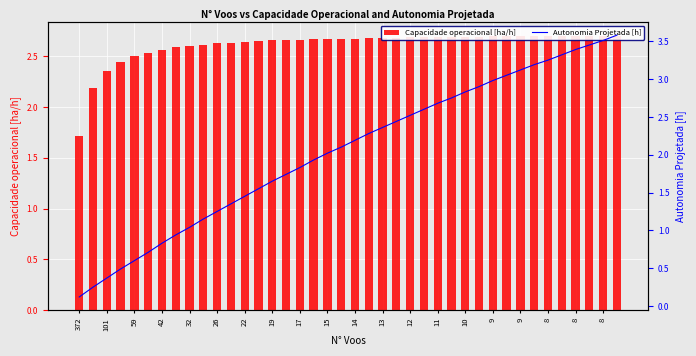

At how many categories does at least one series exceed 2?

39